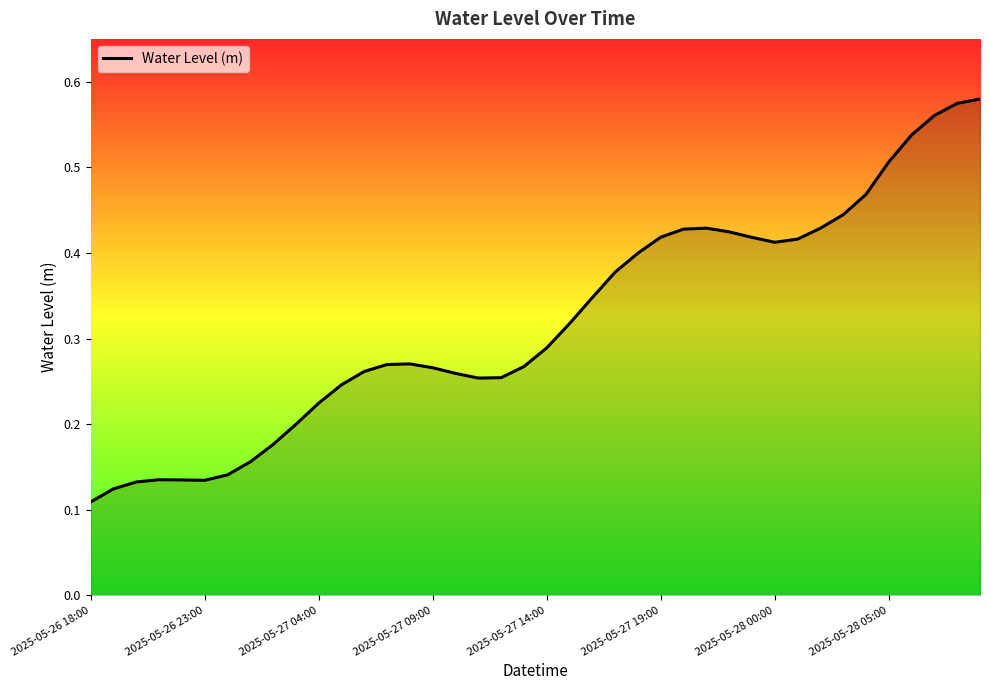

What is the difference between the maximum and minimum values?

0.5